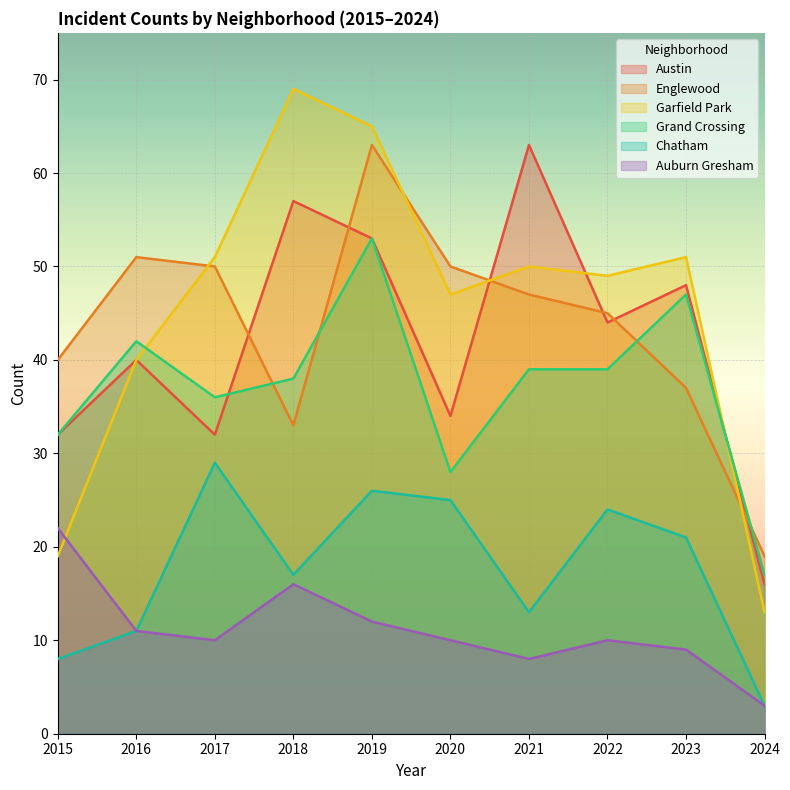

Reading left to right, list all the values displayed in this chart.

Austin: 2015=32	2016=40	2017=32	2018=57	2019=53	2020=34	2021=63	2022=44	2023=48	2024=16
Englewood: 2015=40	2016=51	2017=50	2018=33	2019=63	2020=50	2021=47	2022=45	2023=37	2024=19
Garfield Park: 2015=19	2016=40	2017=51	2018=69	2019=65	2020=47	2021=50	2022=49	2023=51	2024=13
Grand Crossing: 2015=32	2016=42	2017=36	2018=38	2019=53	2020=28	2021=39	2022=39	2023=47	2024=17
Chatham: 2015=8	2016=11	2017=29	2018=17	2019=26	2020=25	2021=13	2022=24	2023=21	2024=3
Auburn Gresham: 2015=22	2016=11	2017=10	2018=16	2019=12	2020=10	2021=8	2022=10	2023=9	2024=3